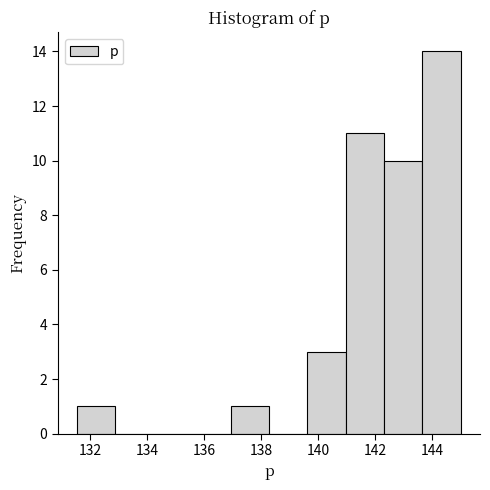

Reading left to right, list every bar in this chart as the range it spans on the x-axis followed by its height. Neither the bar edges nor the heights are printed on the chart, so give them approximately, as read against the axes.

131.6 to 132.8: 1
132.8 to 134.2: 0
134.2 to 135.6: 0
135.6 to 137.0: 0
137.0 to 138.2: 1
138.2 to 139.6: 0
139.6 to 141.0: 3
141.0 to 142.4: 11
142.4 to 143.6: 10
143.6 to 145.0: 14